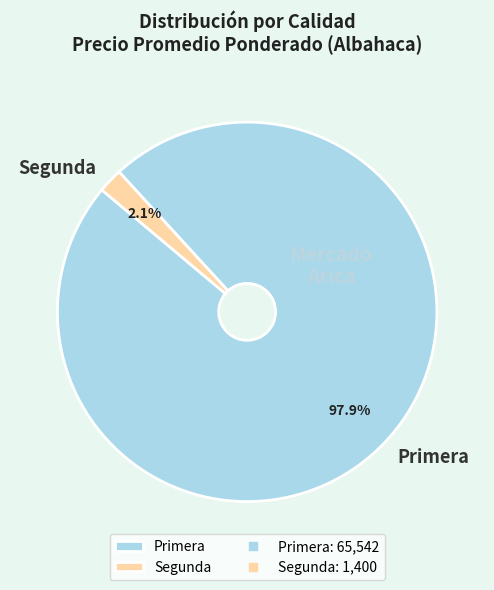

Count the number of slices in the pie.

2